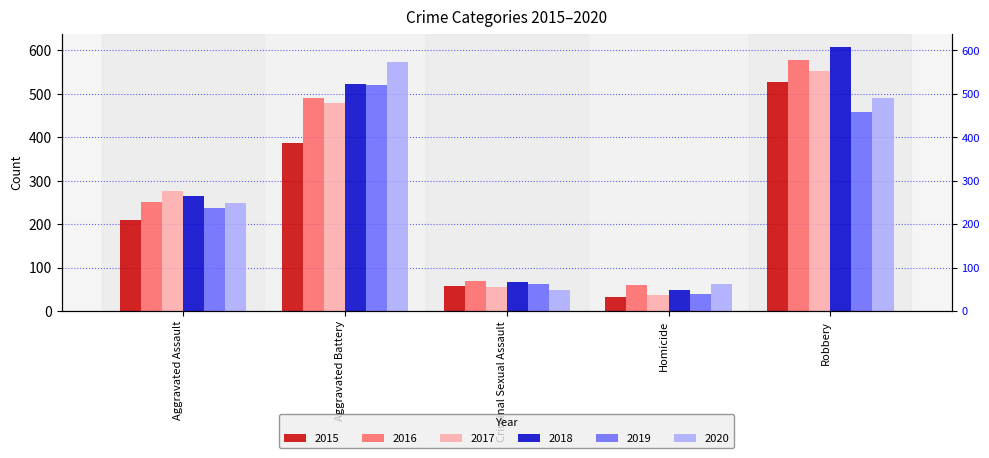

Reading right to left, transcribe all the data shown in this chart.

2015: 527	32	58	387	210
2016: 579	59	69	491	250
2017: 553	37	55	480	276
2018: 608	49	66	522	265
2019: 458	40	62	520	238
2020: 491	63	49	574	249